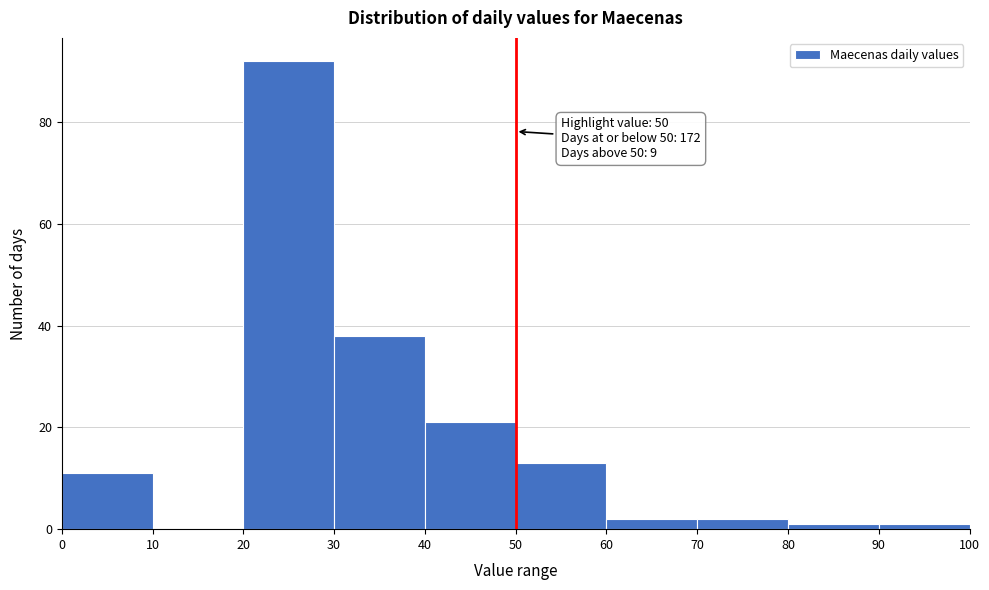

Over which range of the x-axis is the bar tallest?

20 to 30